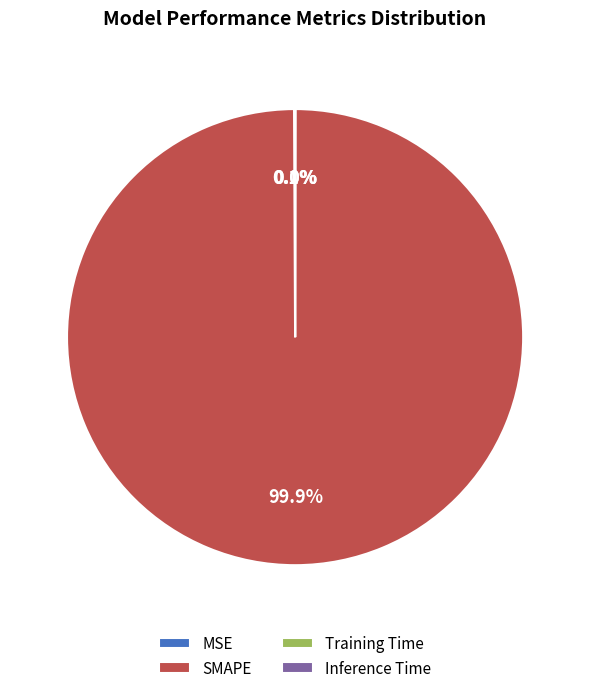

Does any single category account for the majority?

Yes